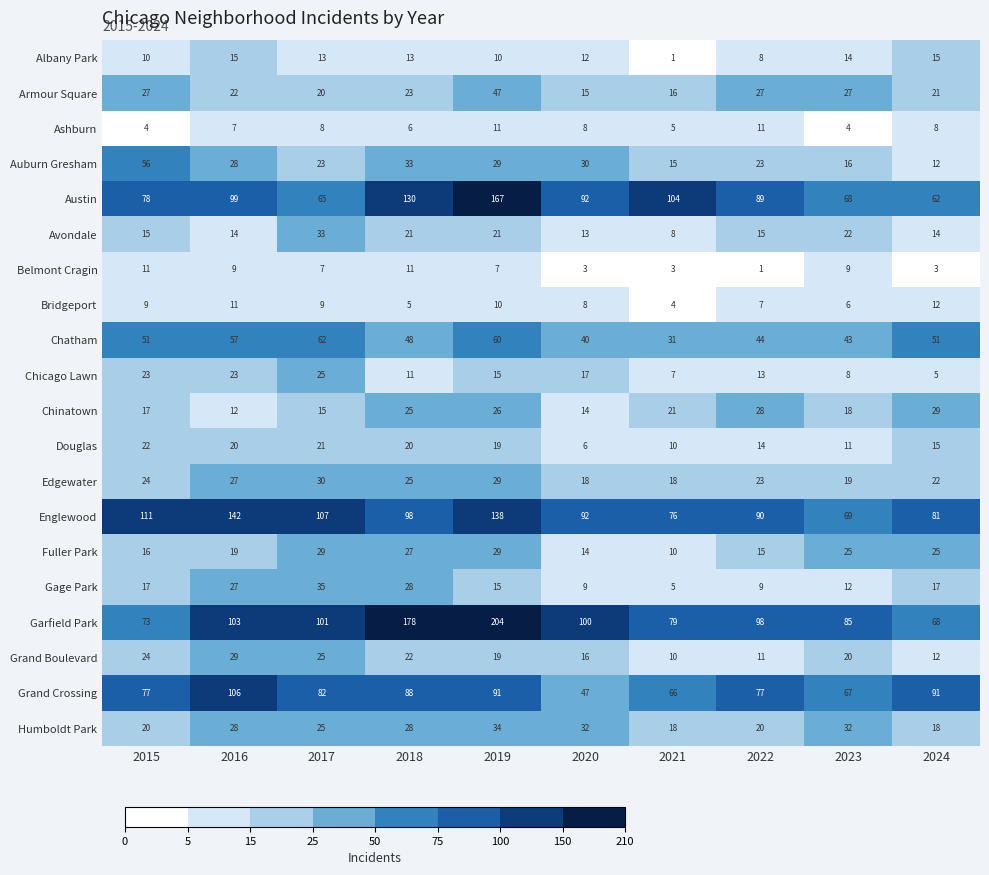

What is the lowest value of the Bridgeport series?

4